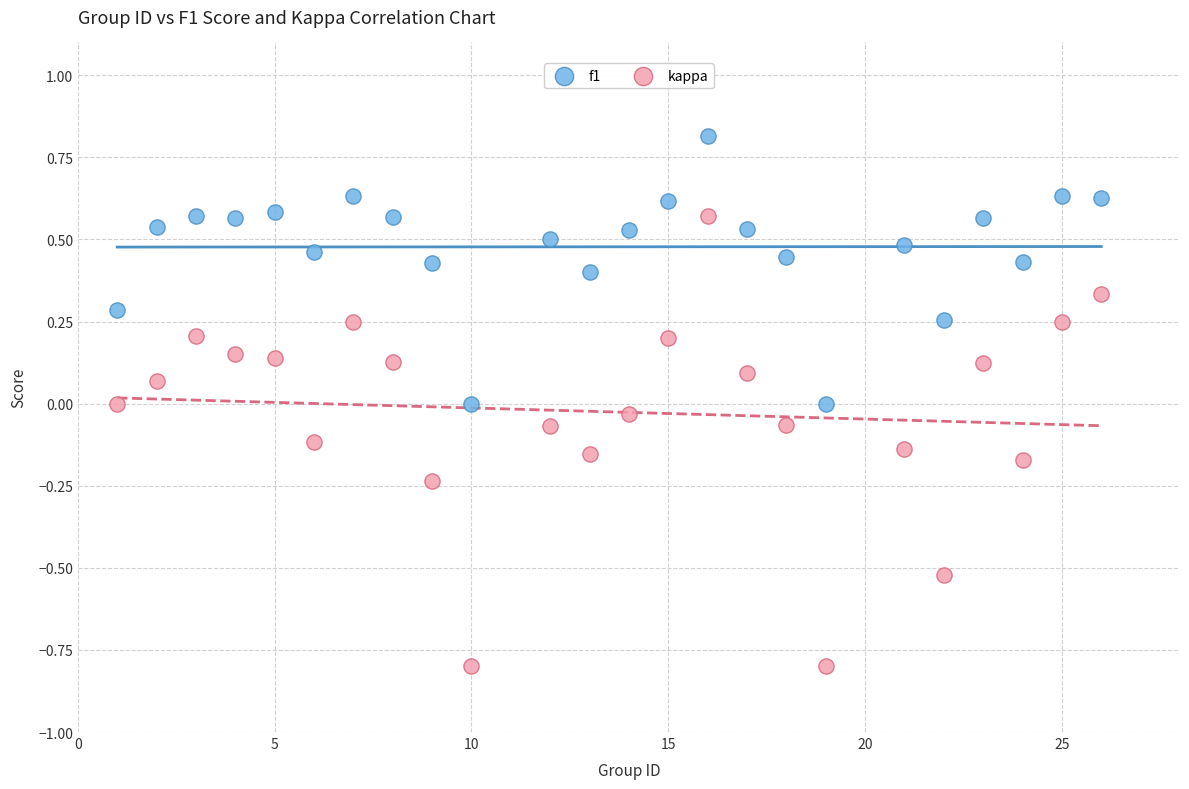

Which series reaches the maximum Y coordinate?

f1